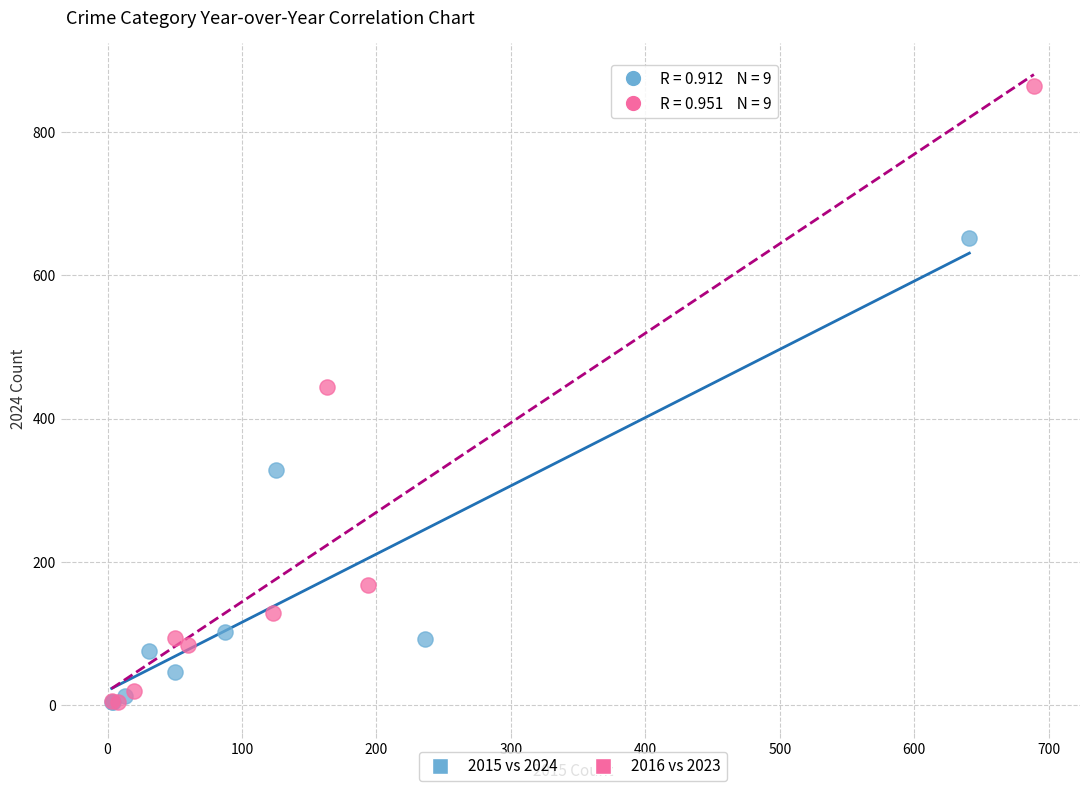

Which series reaches the maximum Y coordinate?

2016 vs 2023